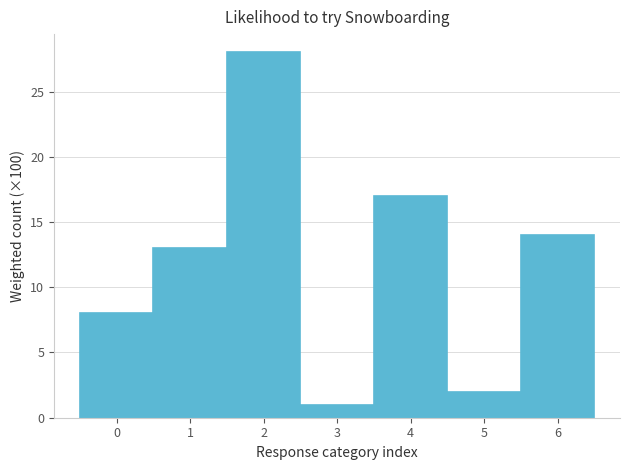

How tall is the bar that spans 4.5 to 5.5 on the x-axis? The values are not printed on the chart, so give them approximately, as read against the axis.

2